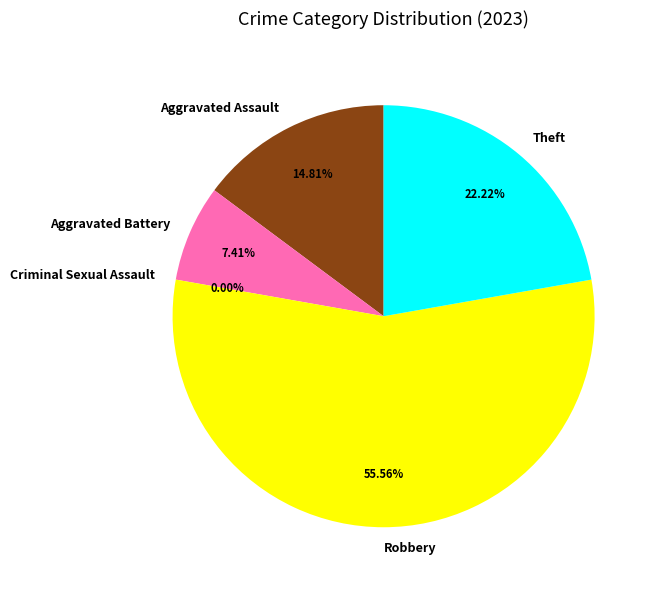

How many segments does this pie chart have?

5